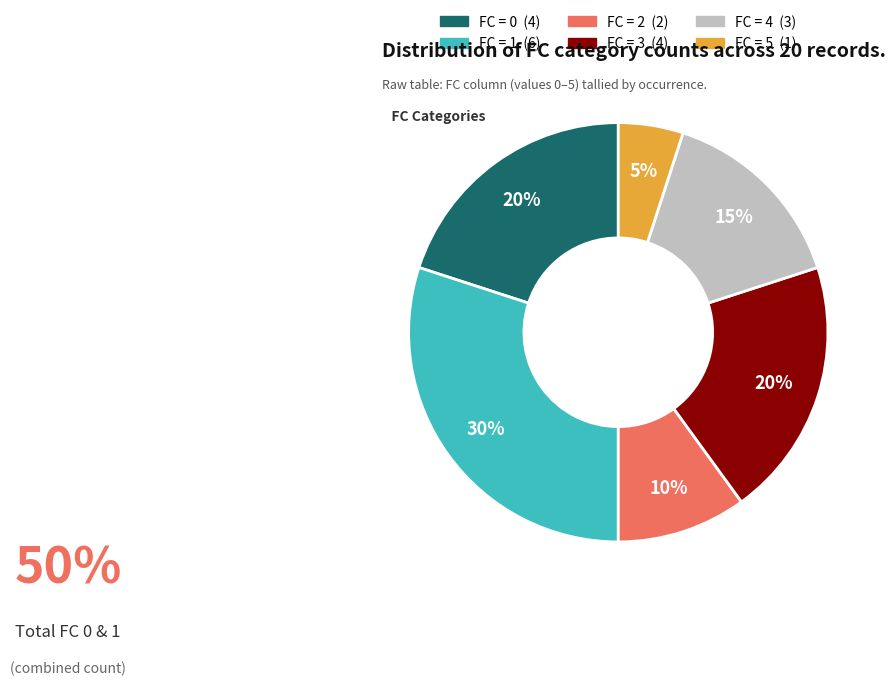

Is there a majority slice in this chart?

No